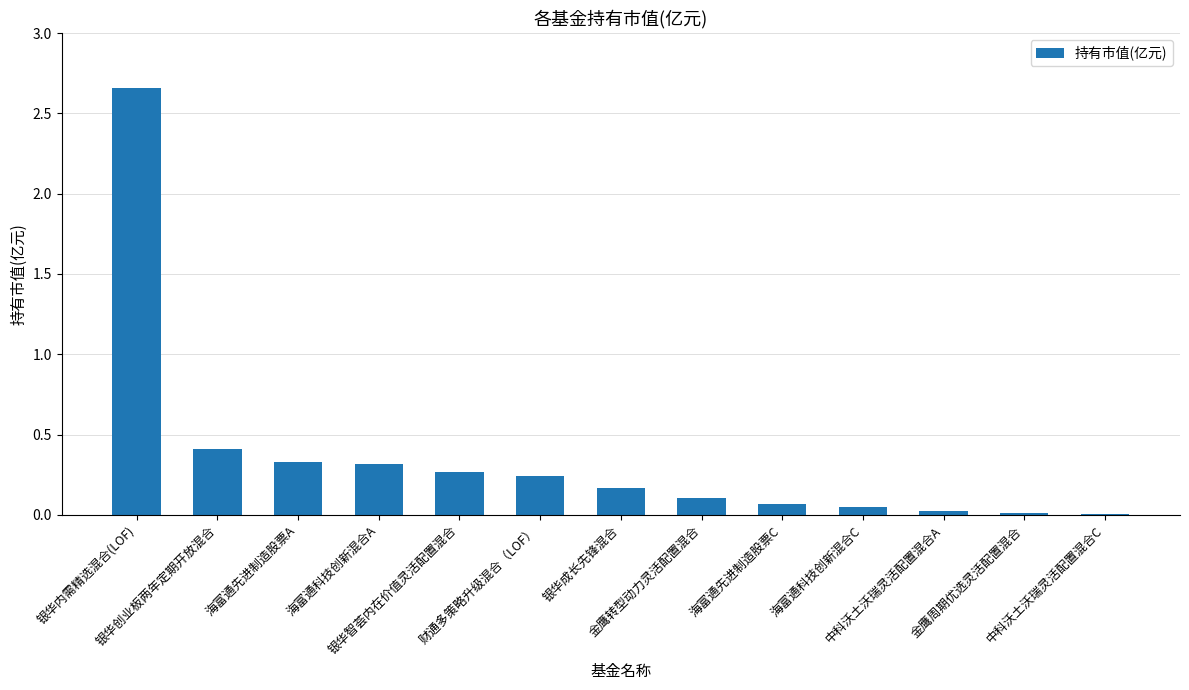

What is the sum of all values?

4.7